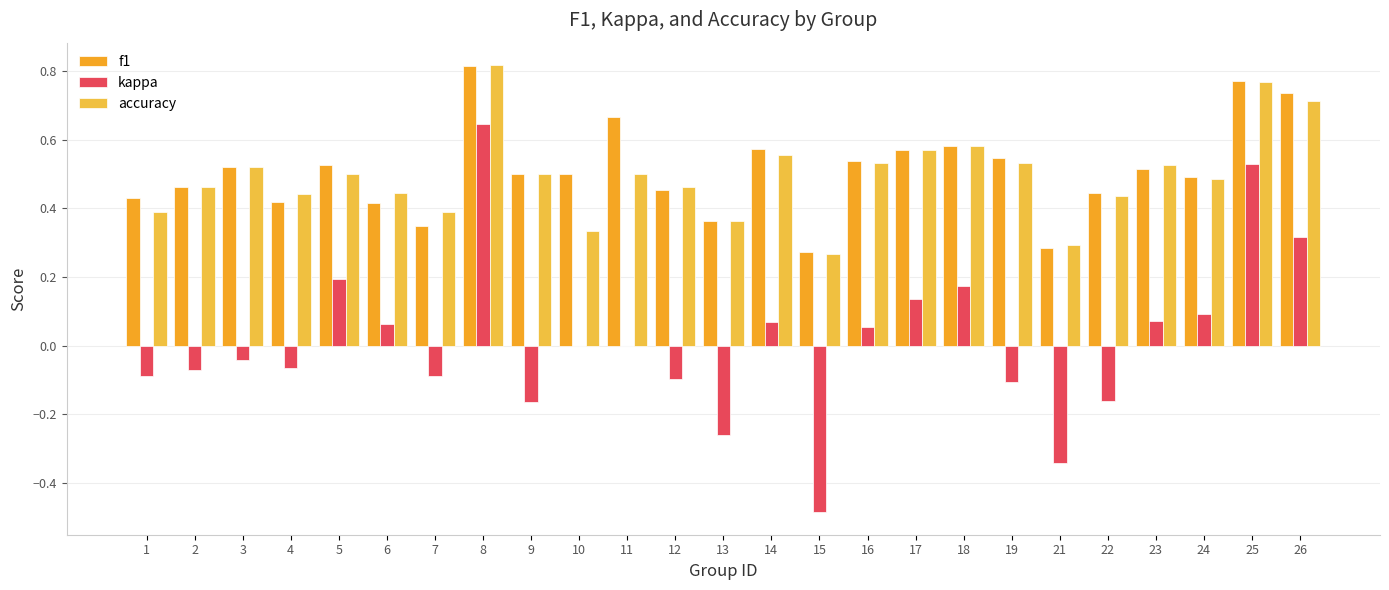

The accuracy series shows 0.1 at 19. True or false?

False